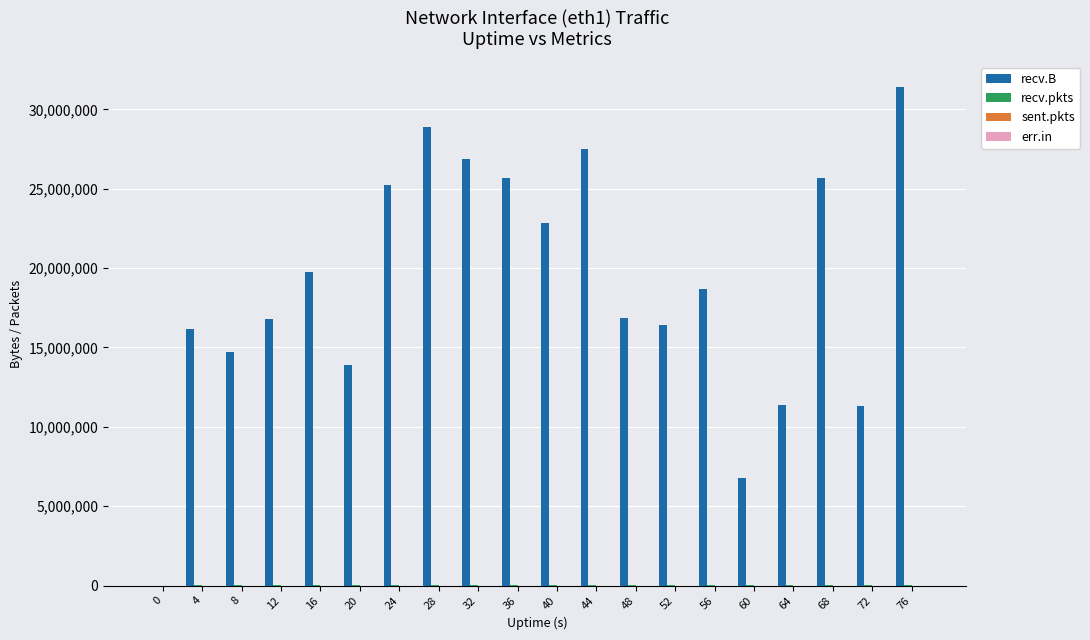

What is the maximum value shown in the chart?

31436260